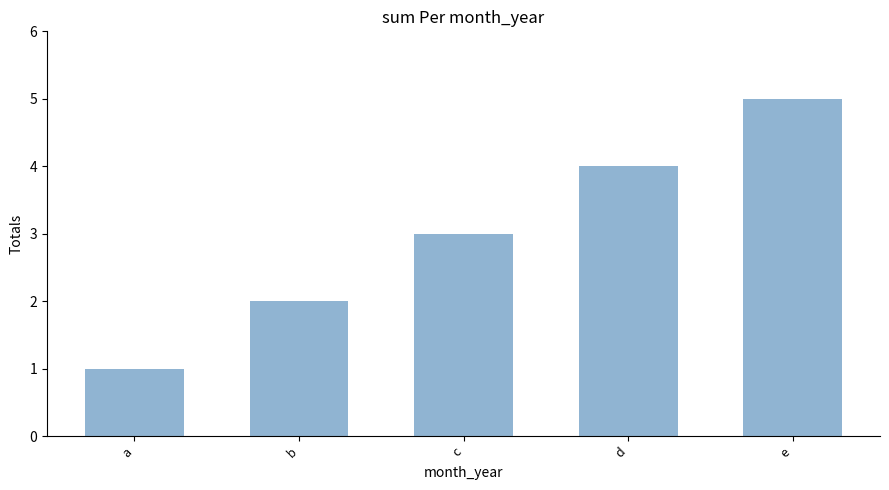

List the labels in order of value, smallest first.

a, b, c, d, e